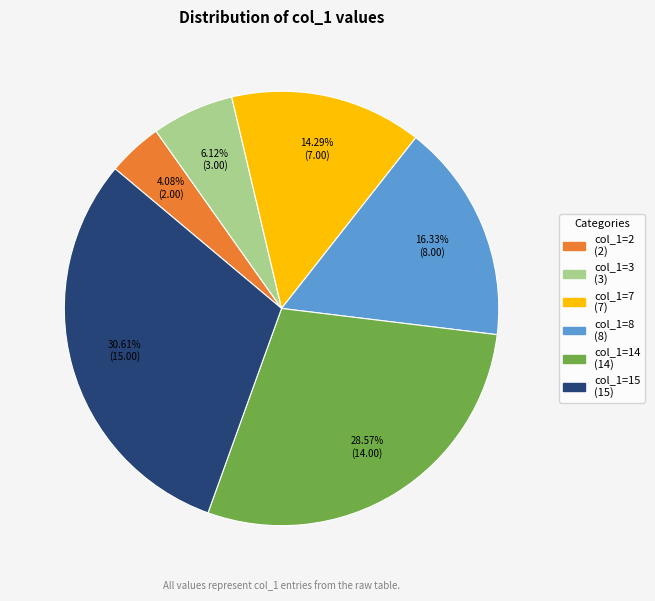

To the nearest percent, what is the difference between the largest and smallest slice percentages?

27%